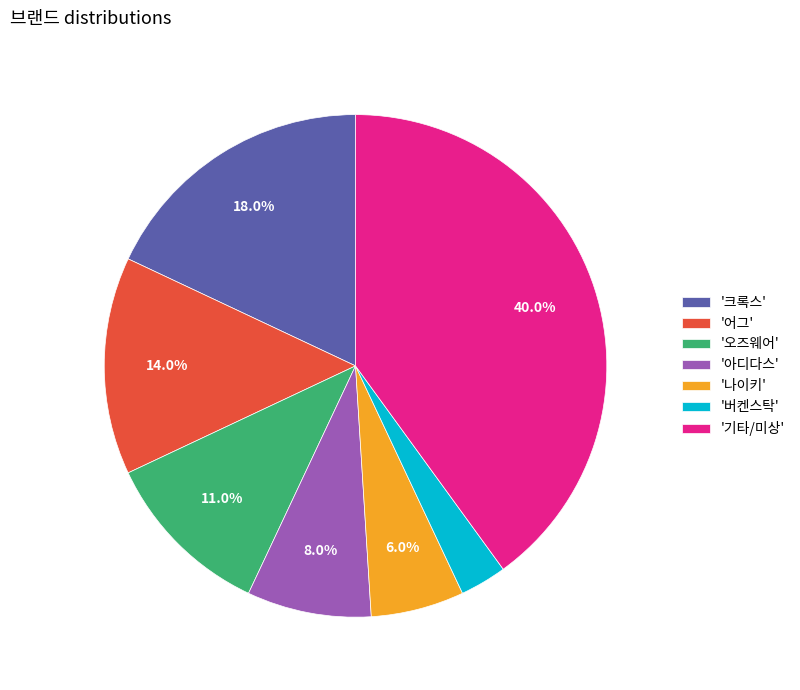

To the nearest percent, what is the average slice percentage?

14%